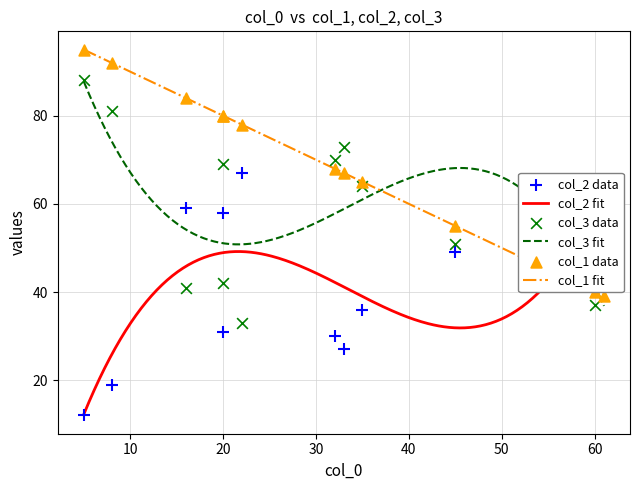

Which series reaches the minimum Y coordinate?

col_2